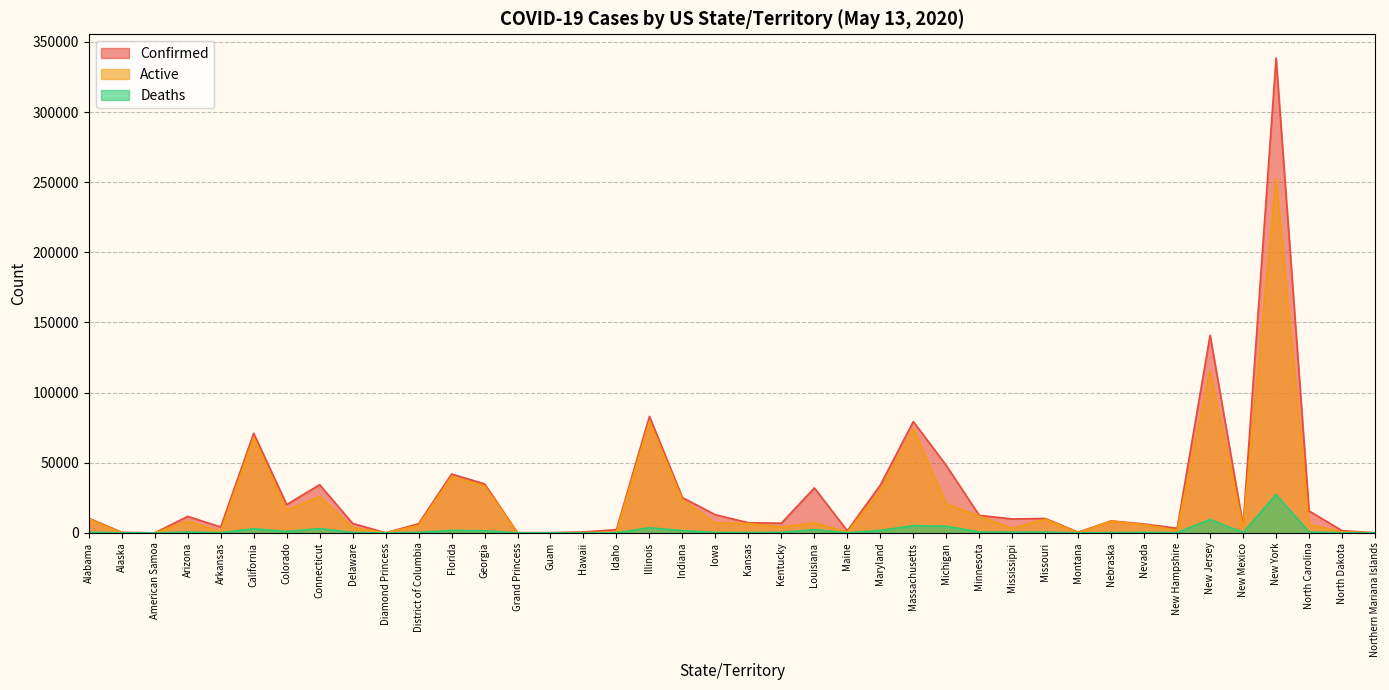

Which series has the largest total across all categories?

Confirmed